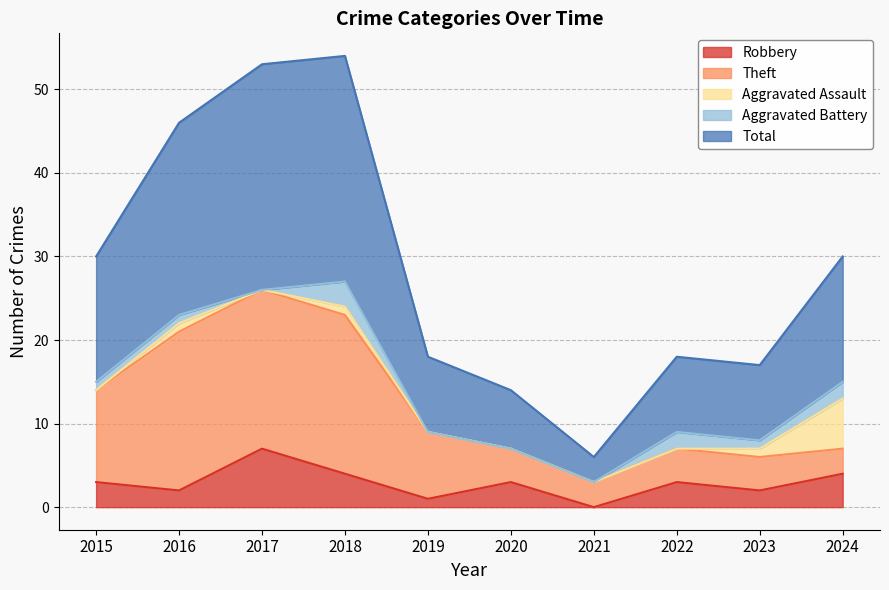

In Robbery, how many points are lower than both neighbors (excluding endpoints)?

4